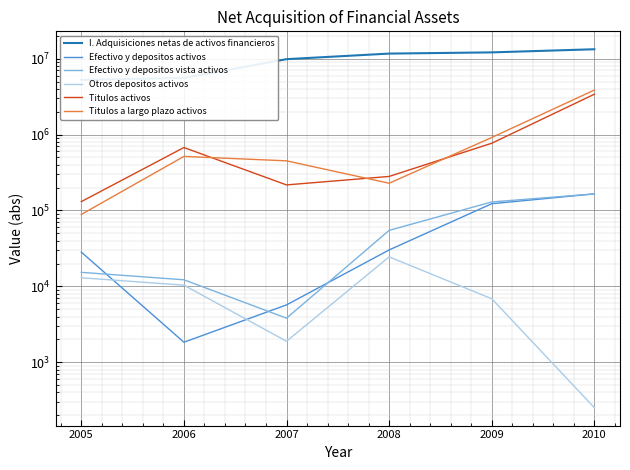

Which has a higher value, 2010 or 2005?

2010